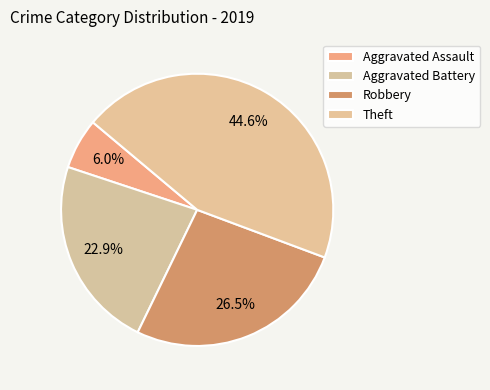

Does any single category account for the majority?

No